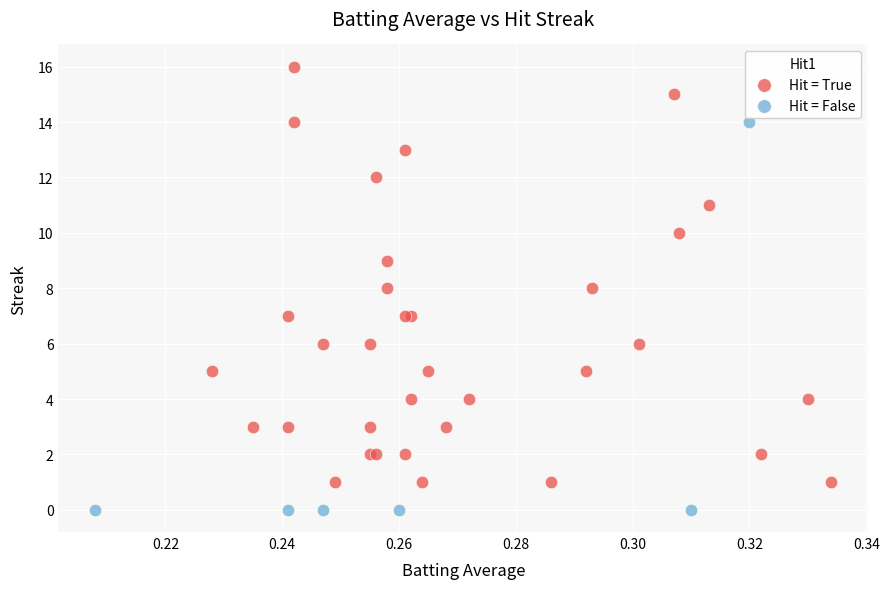

Which series contains the highest Y value?

Hit = True